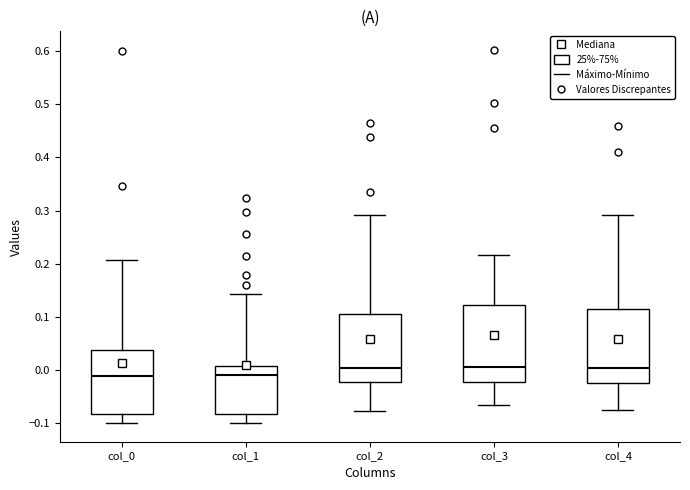

Where is the upper edge of the box for col_2 on the y-axis? The values are not printed on the chart, so give them approximately, as read against the axis.

0.10